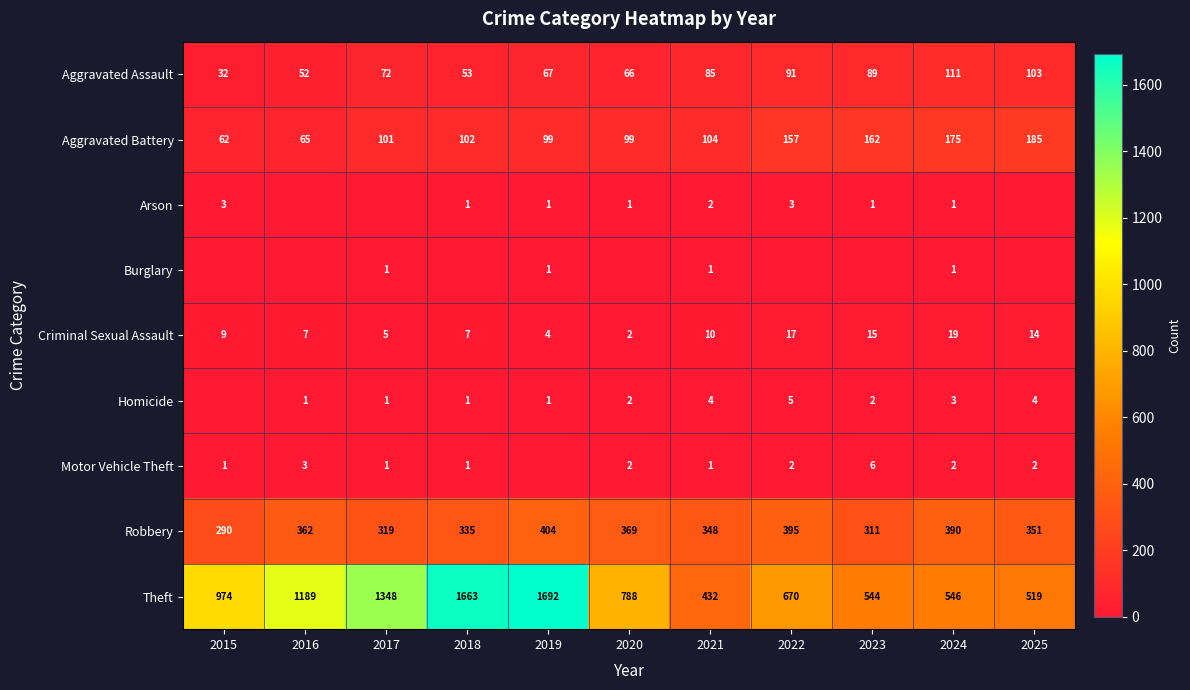

What is the sum of the Motor Vehicle Theft values at 2017 and 2023?

7